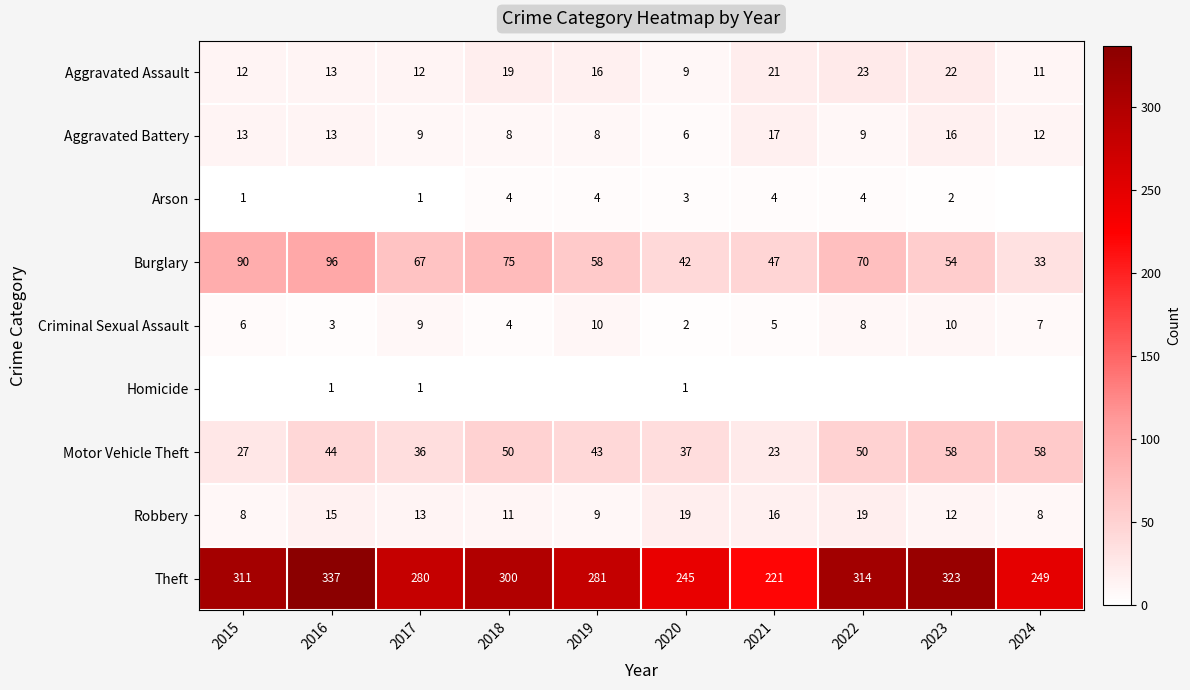

At which category is the sum across all series the highest?

2016